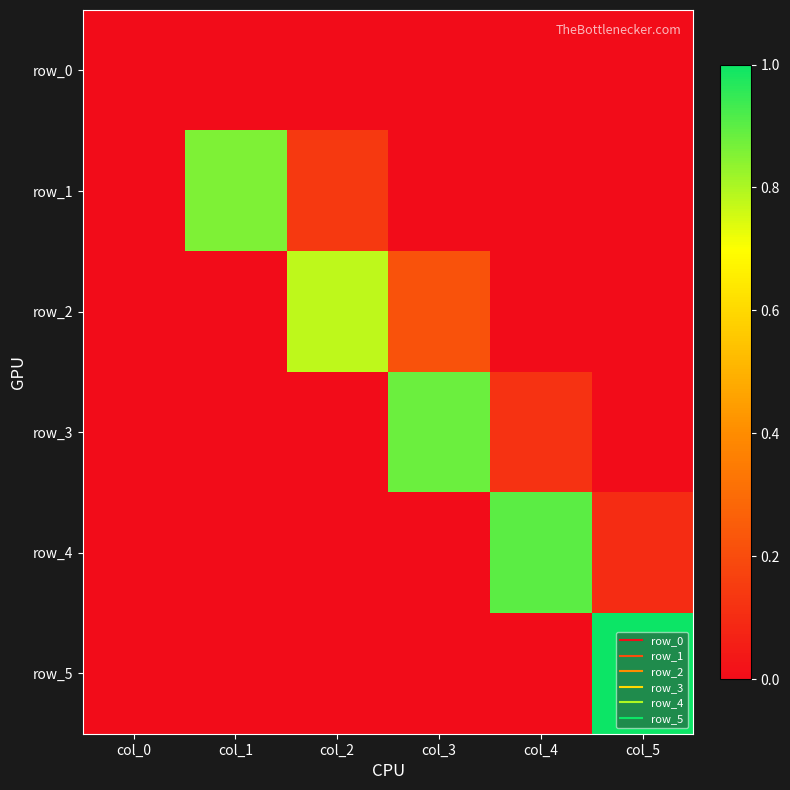

Which label corresponds to the smallest value in the chart?

col_0